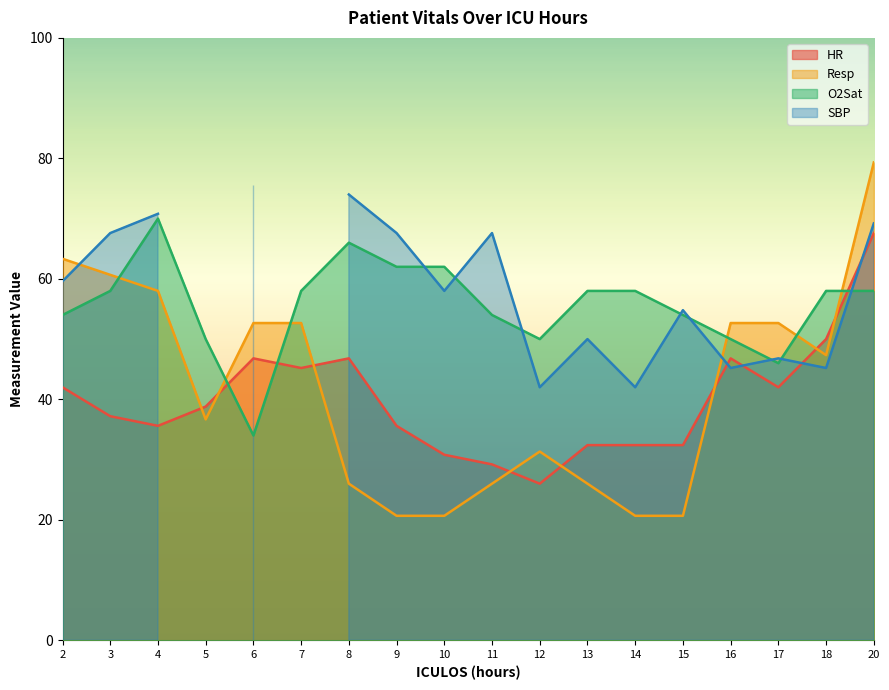

Between 9 and 14, which series saw the biggest shift?

O2Sat